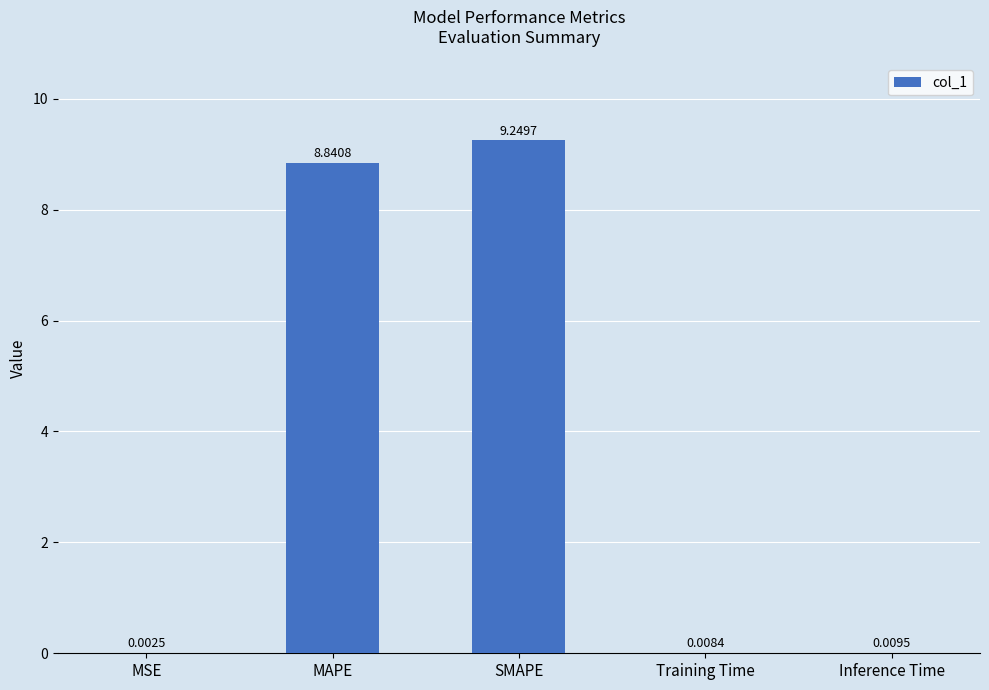

Count the number of categories in the chart.

5